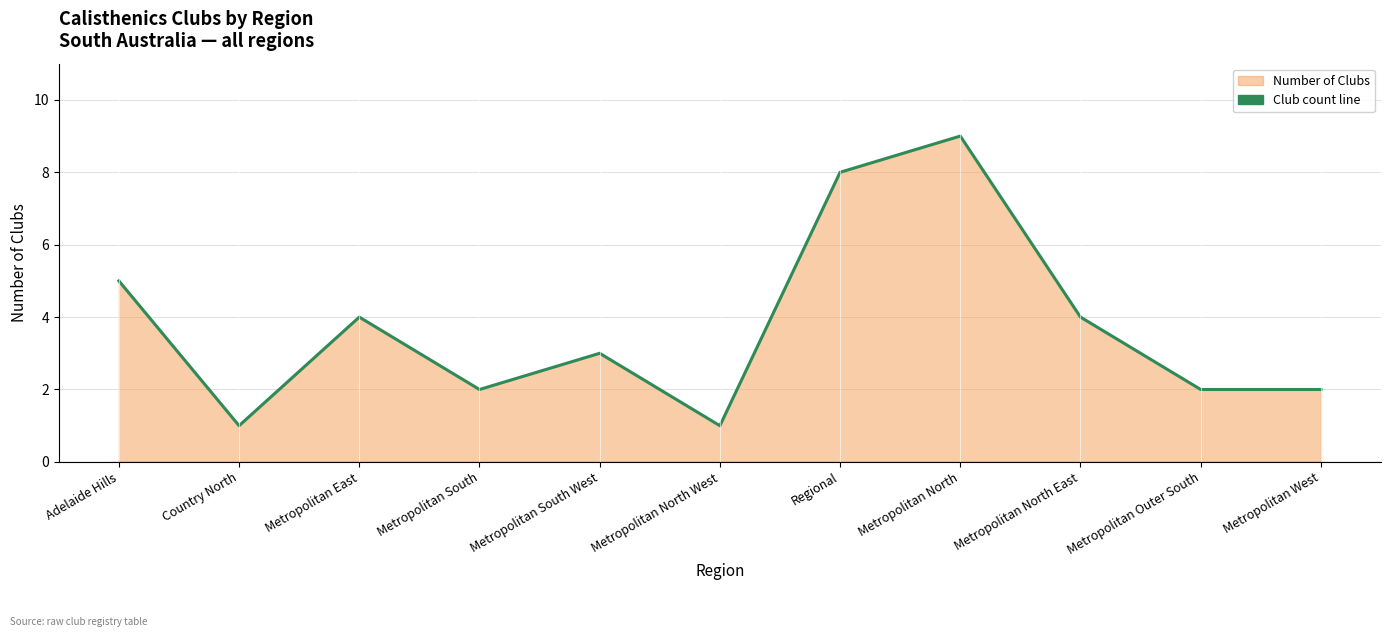

At which label is the value closest to 5?

Adelaide Hills